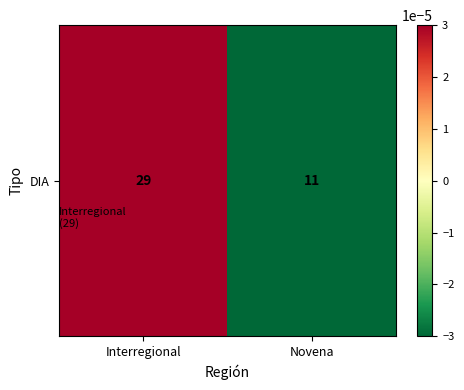

How many series are shown in this chart?

1